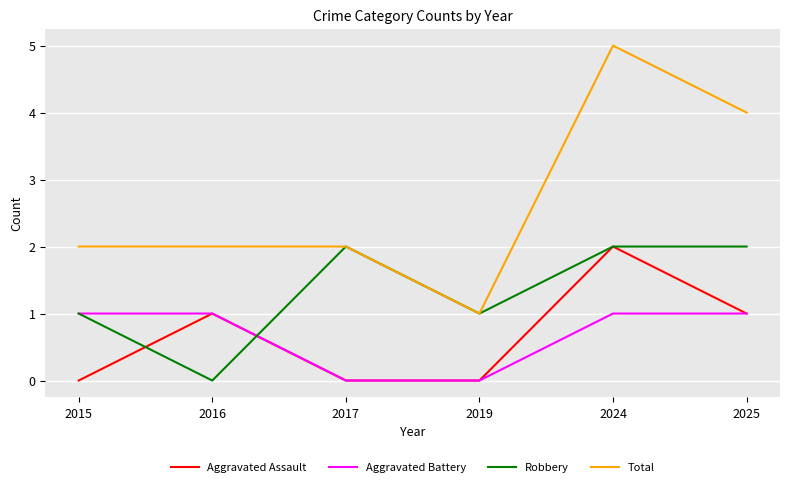

Reading left to right, list all the values displayed in this chart.

Aggravated Assault: 2015=0	2016=1	2017=0	2019=0	2024=2	2025=1
Aggravated Battery: 2015=1	2016=1	2017=0	2019=0	2024=1	2025=1
Robbery: 2015=1	2016=0	2017=2	2019=1	2024=2	2025=2
Total: 2015=2	2016=2	2017=2	2019=1	2024=5	2025=4